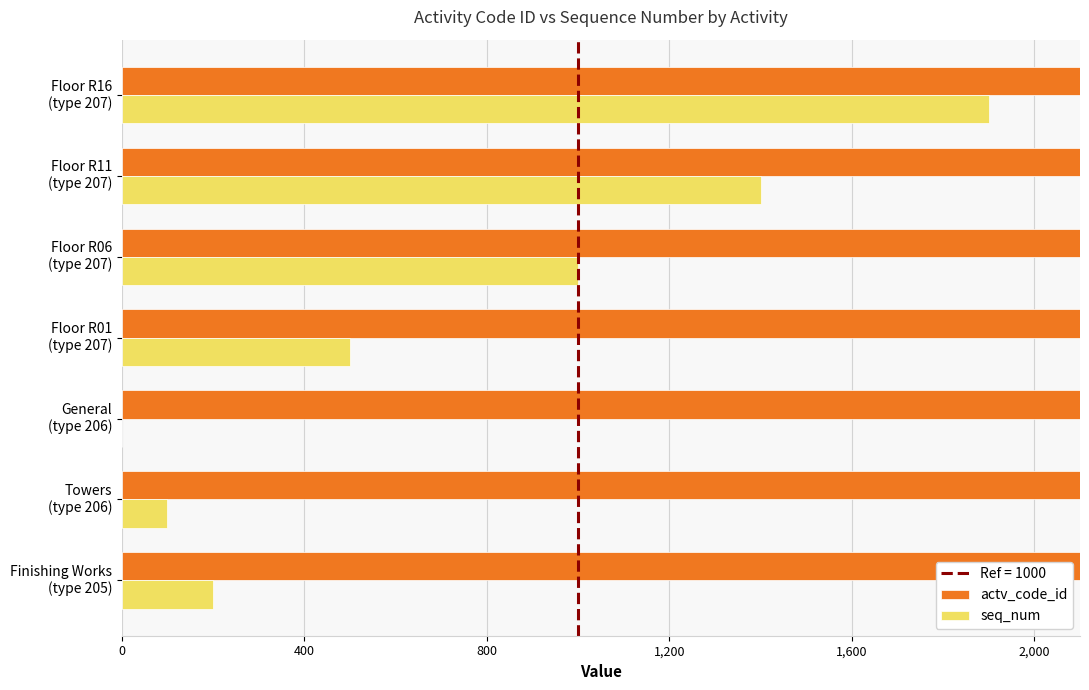

The actv_code_id series shows 975 at Towers (type 206). True or false?

False